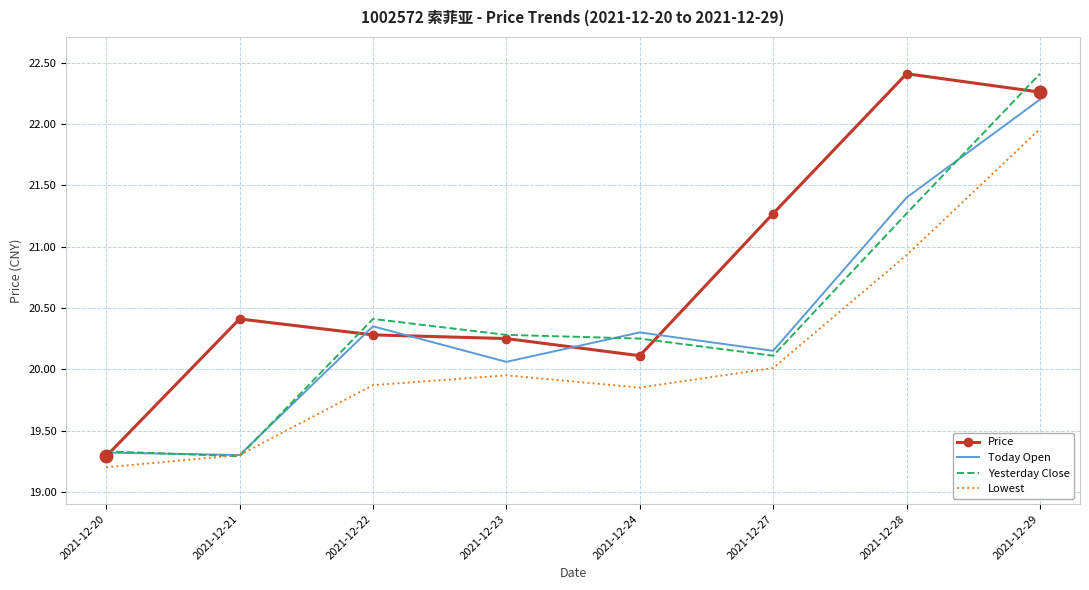

Between 2021-12-23 and 2021-12-28, which series saw the biggest shift?

Price